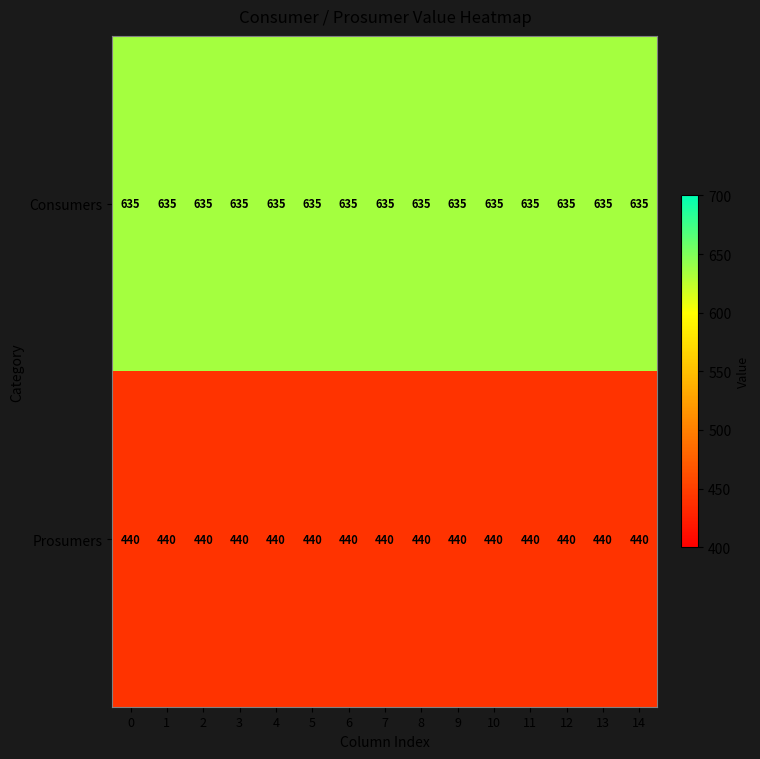

What is the sum of the Consumers values at 9 and 7?

1270